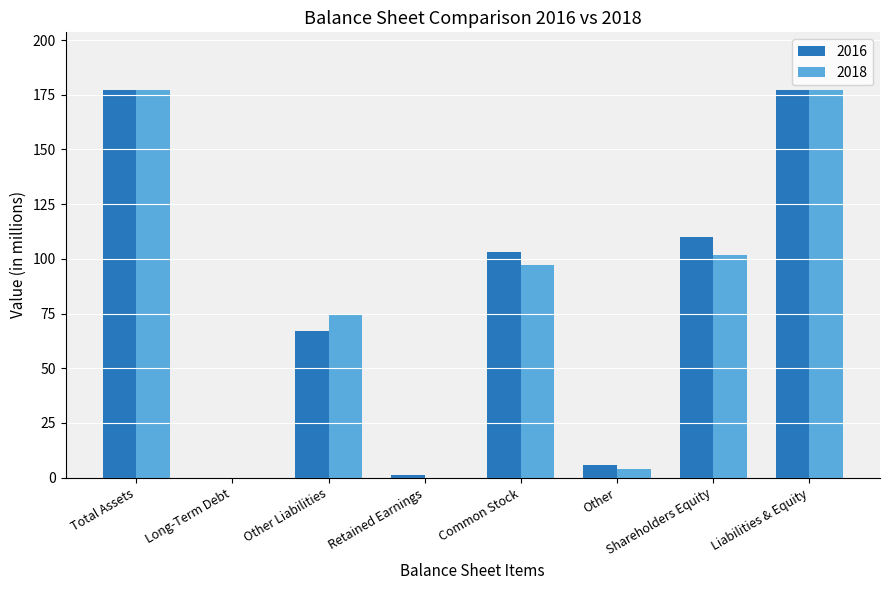

Is the value of 2018 at Total Assets greater than the value of 2016 at Common Stock?

Yes